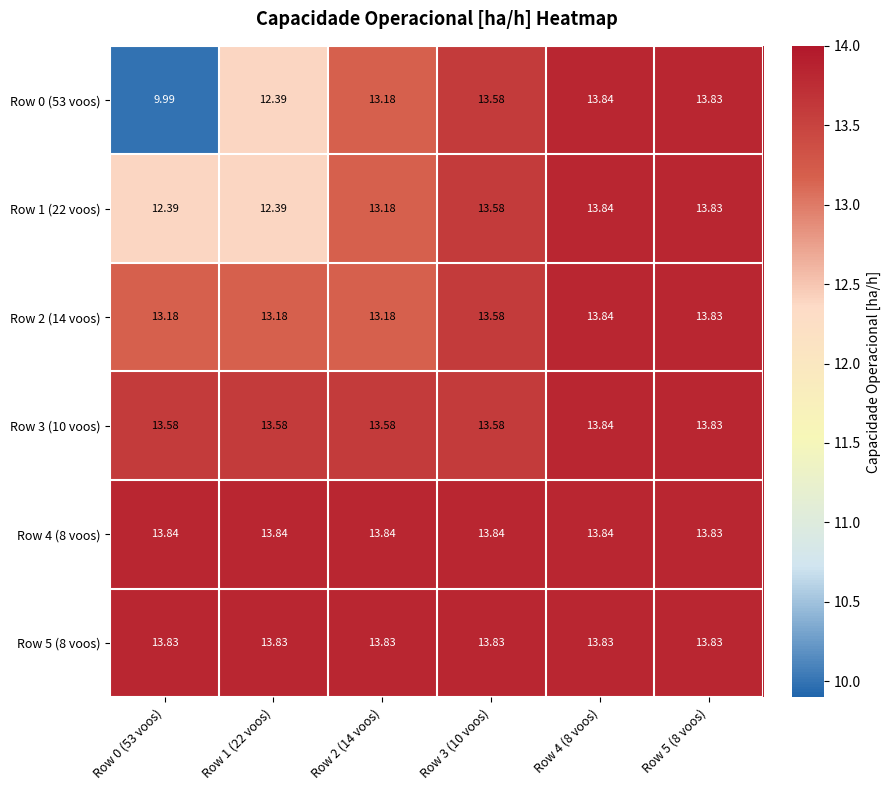

Is the value of Row 4 (8 voos) at Row 1 (22 voos) greater than the value of Row 1 (22 voos) at Row 5 (8 voos)?

Yes